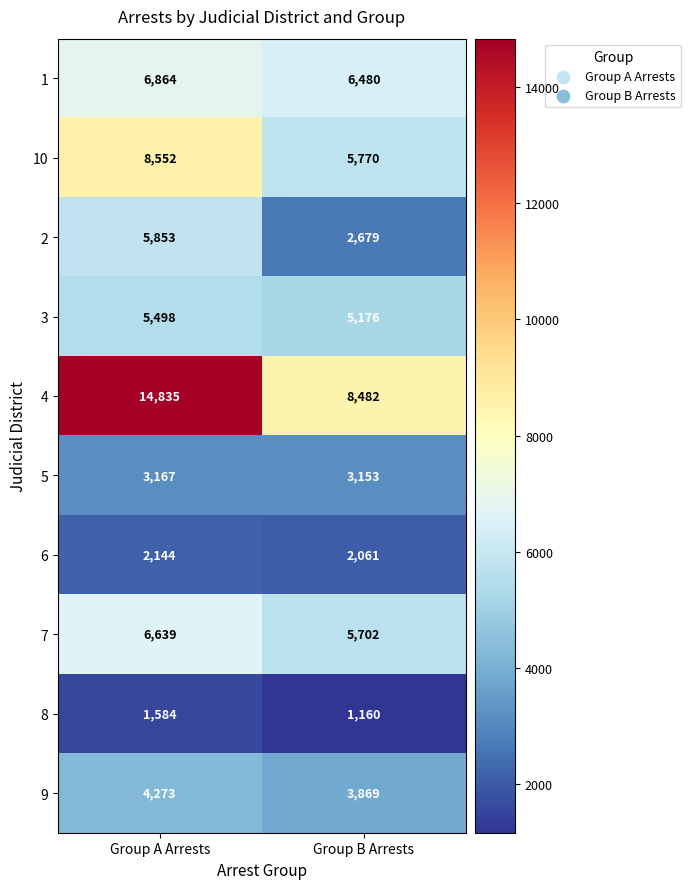

What value does the 7 series have at Group A Arrests, to the nearest 50?

6650